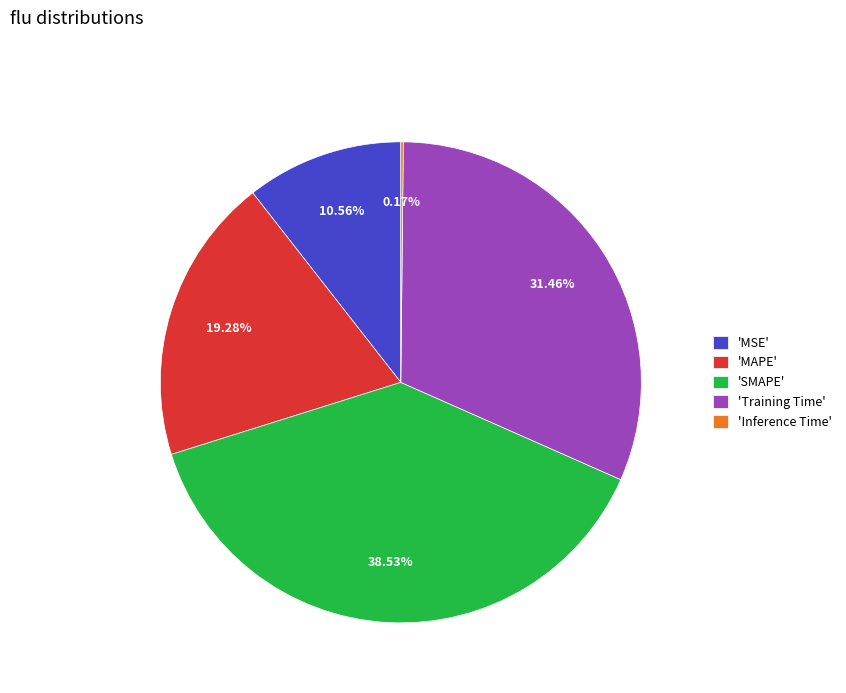

Is the sum of 'SMAPE' and 'MAPE' greater than half?

Yes